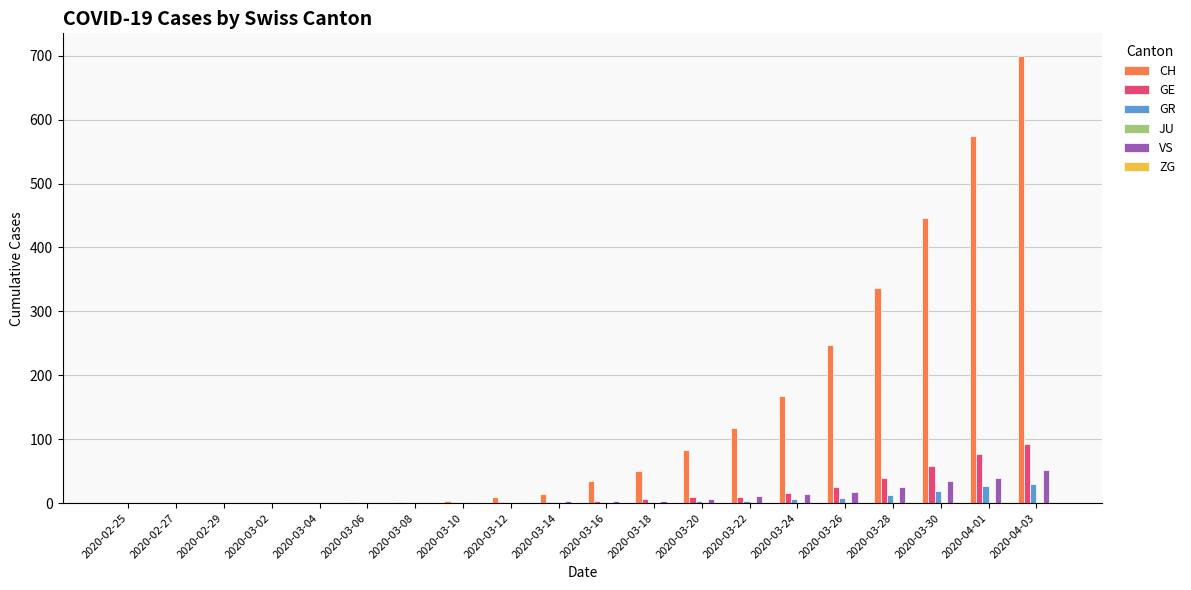

The value of GR at 2020-02-29 is 0. True or false?

True